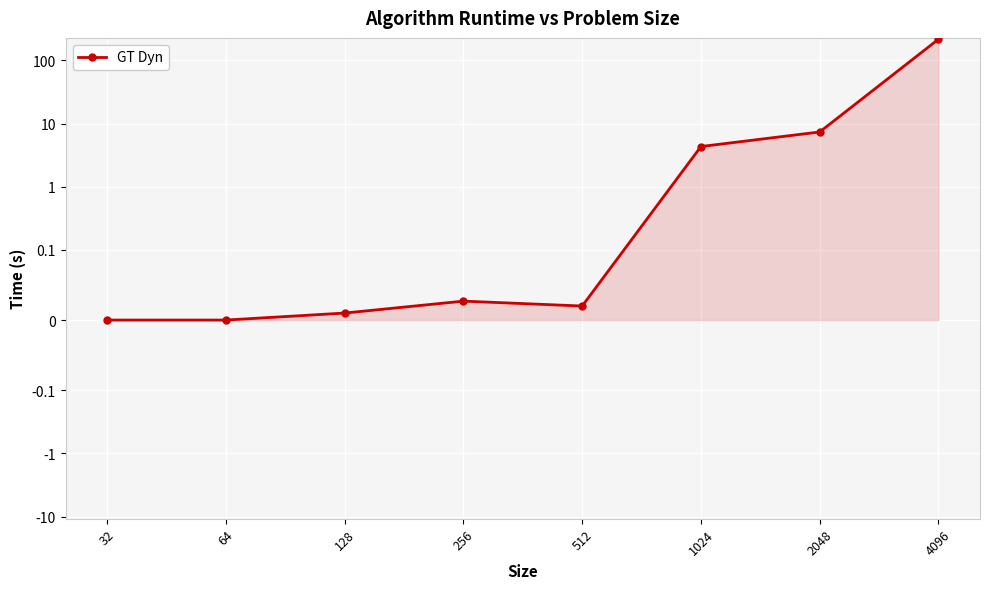

Reading left to right, list all the values displayed in this chart.

32=0.0	64=0.0	128=0.0	256=0.0	512=0.0	1024=4.3	2048=7.4	4096=216.9